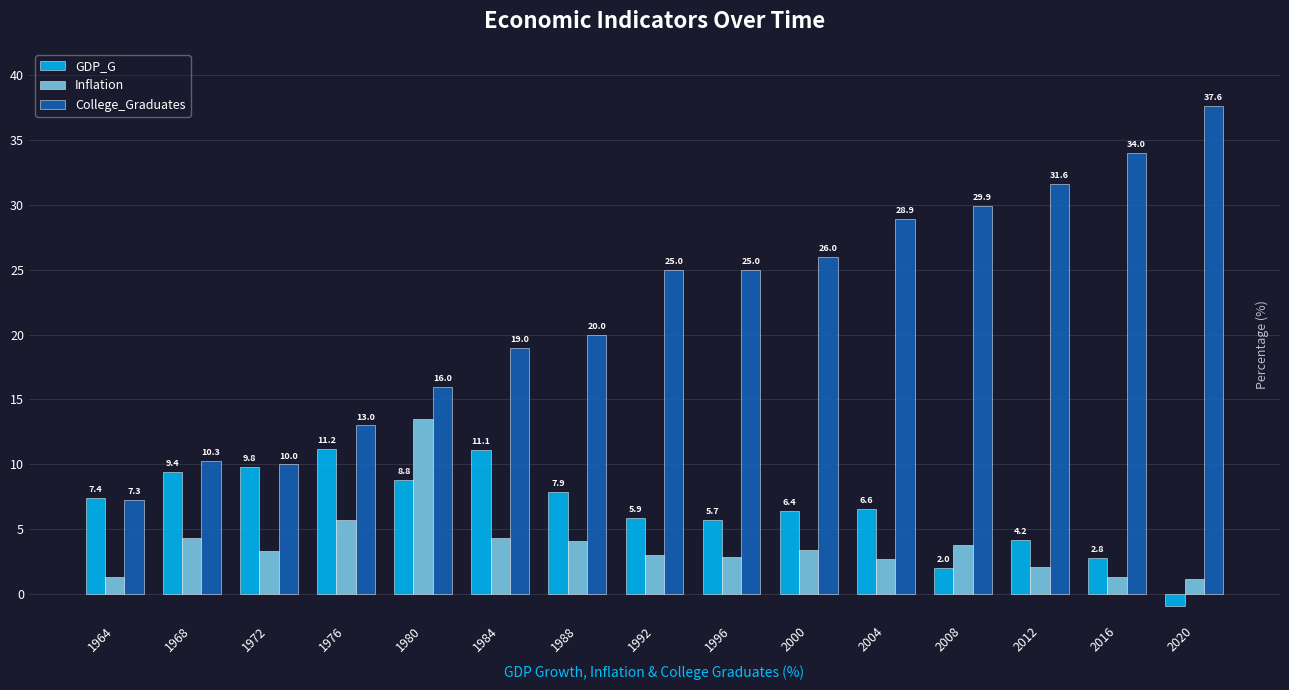

At 1972, list the series in order from smallest to largest.

Inflation, GDP_G, College_Graduates